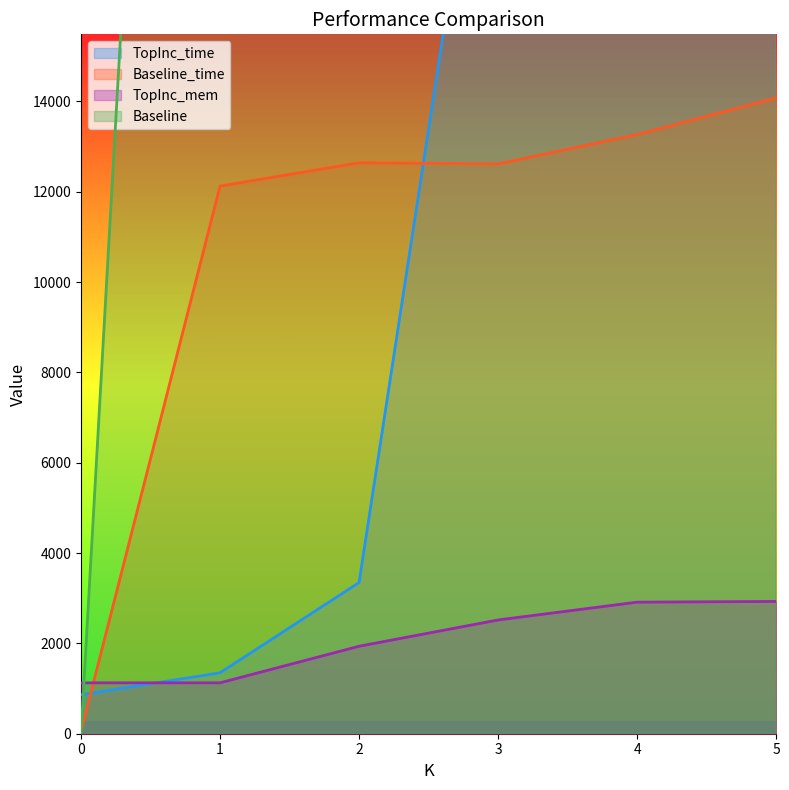

Which series ends up on top after the final intersection of Baseline and TopInc_time?

TopInc_time